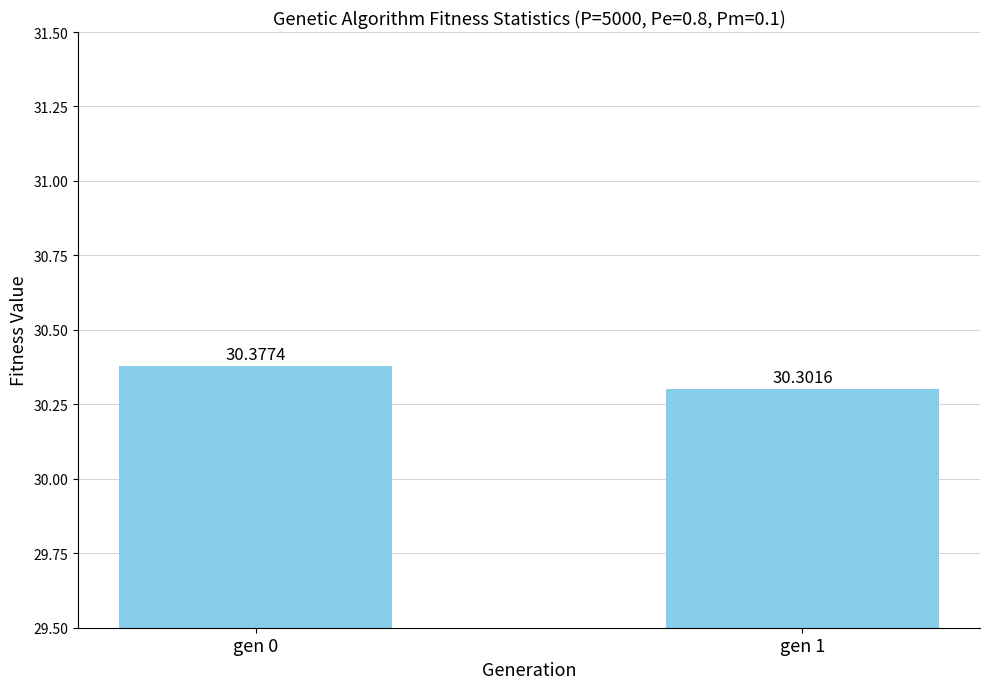

Where is the data nearest to the value 30?

gen 1